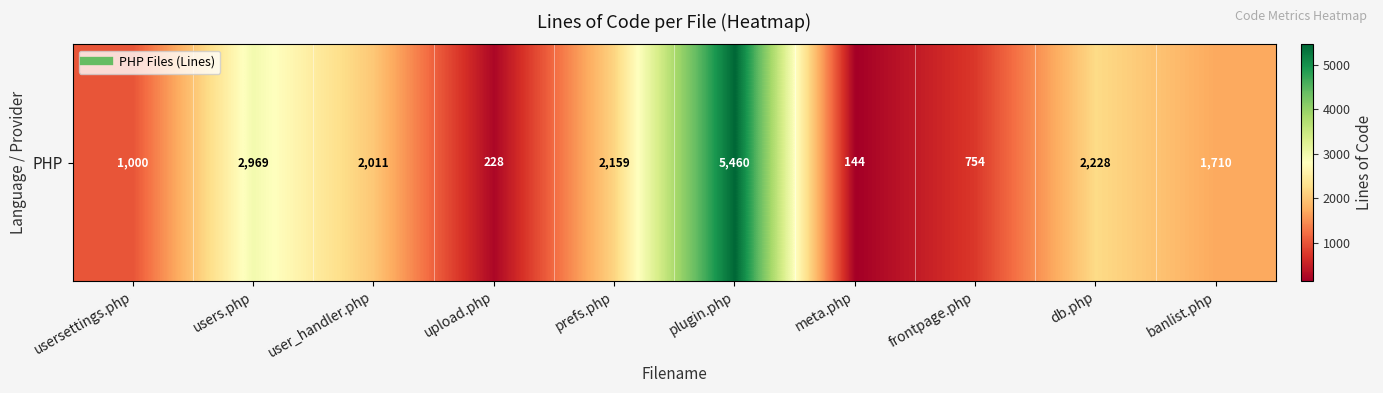

Which category has the lowest value across all series?

meta.php